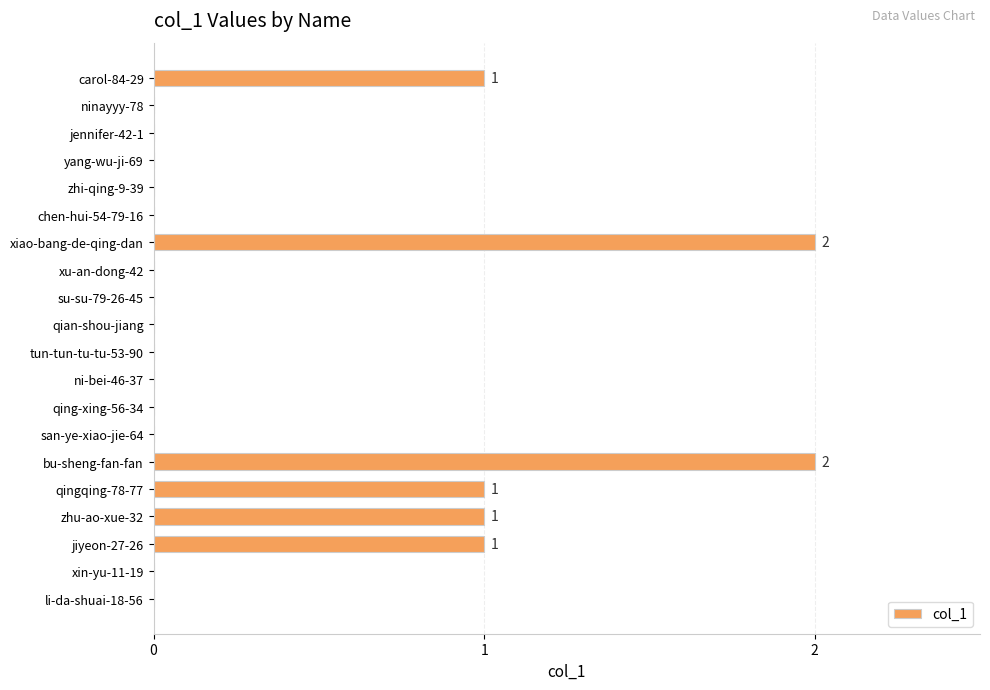

What is the sum of all values?

8